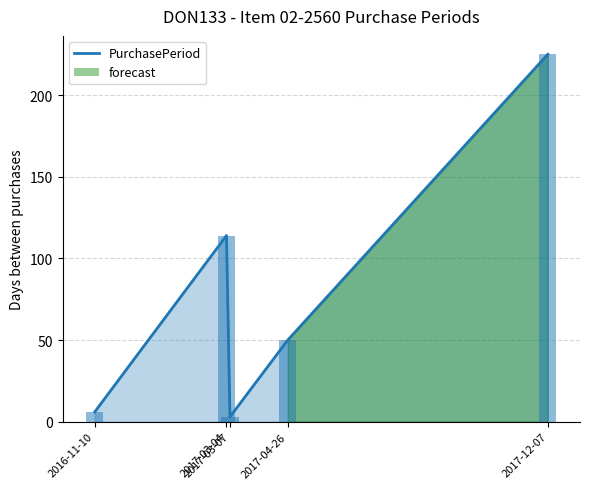

Reading left to right, extract all data points from this chart.

2016-11-10=6	2017-03-04=114	2017-03-07=3	2017-04-26=50	2017-12-07=225